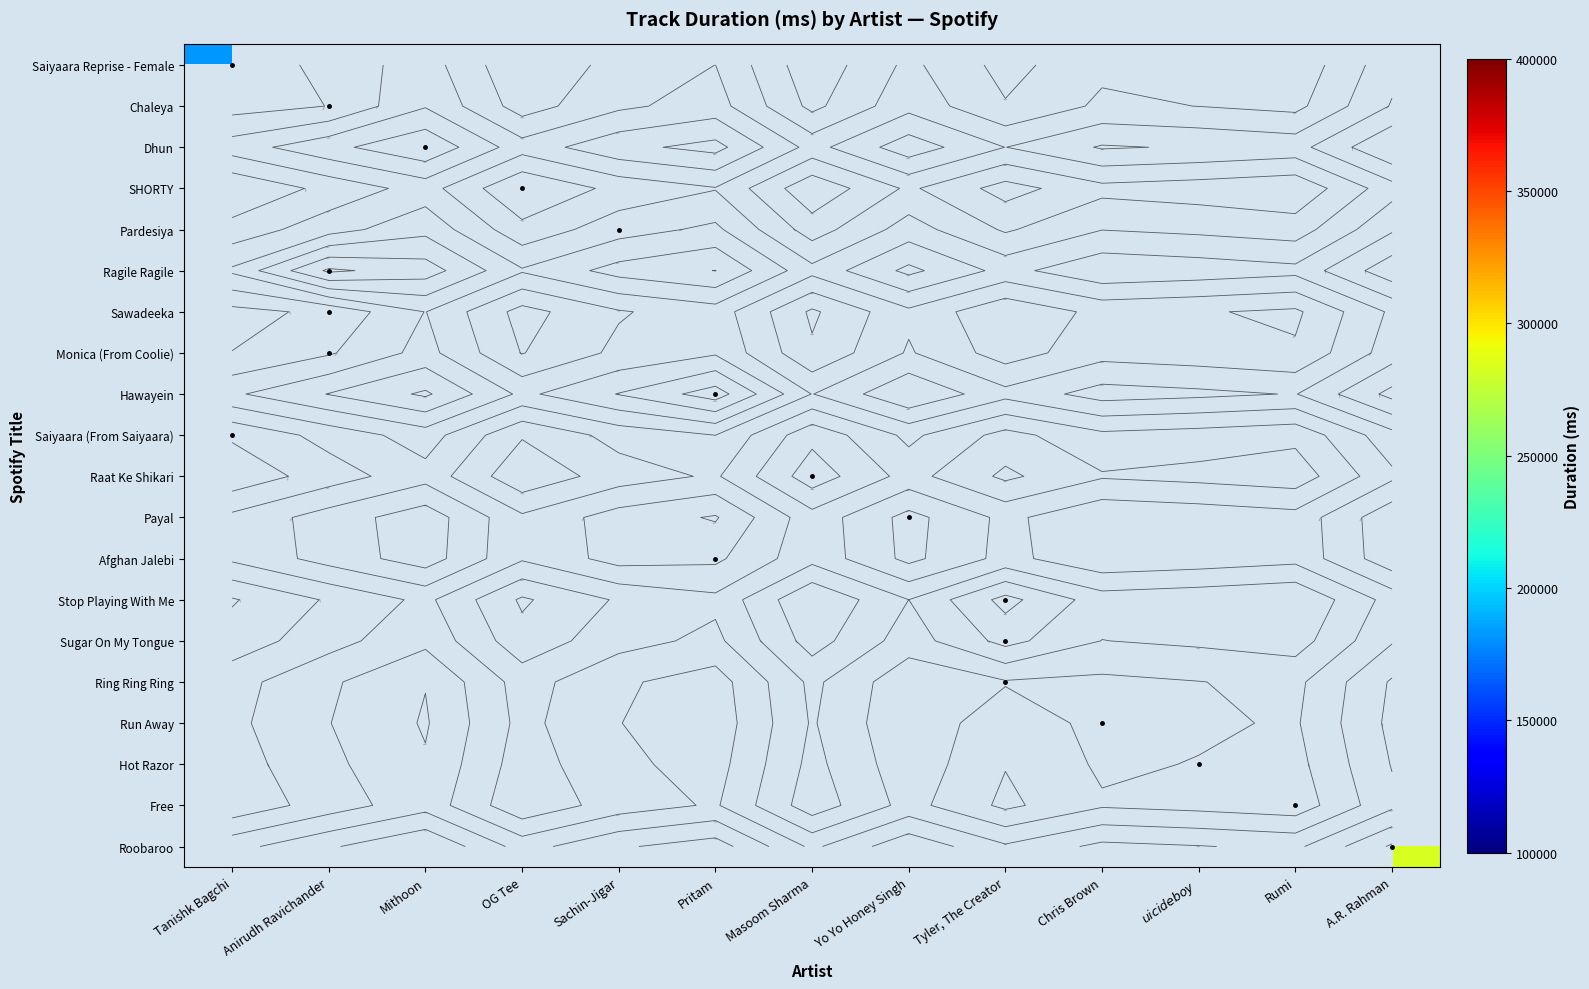

Between Yo Yo Honey Singh and Chris Brown, which is larger?

Chris Brown